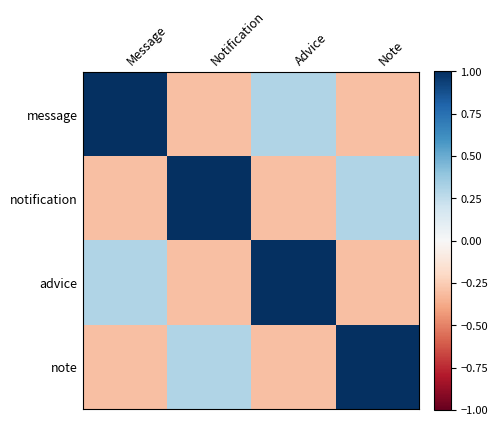

Rank the series at Message from highest to lowest value.

message, advice, notification, note